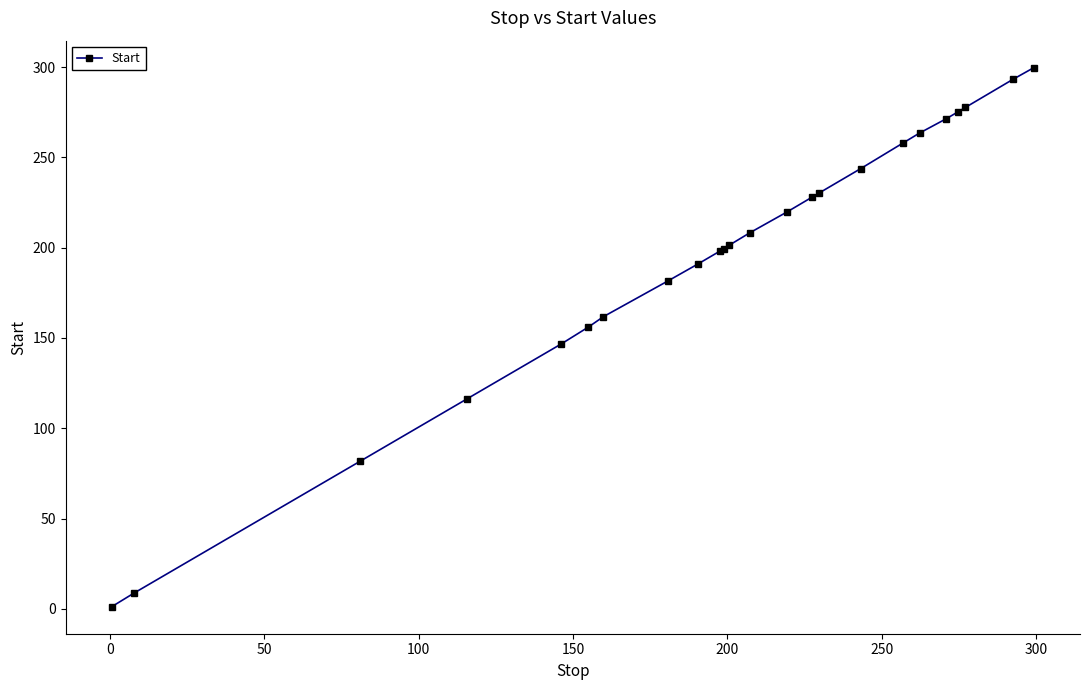

What is the difference between the second highest and second lowest values?

284.8